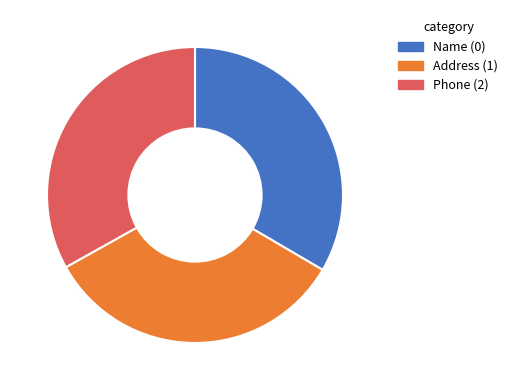

Is there any slice that represents more than half of the pie?

No